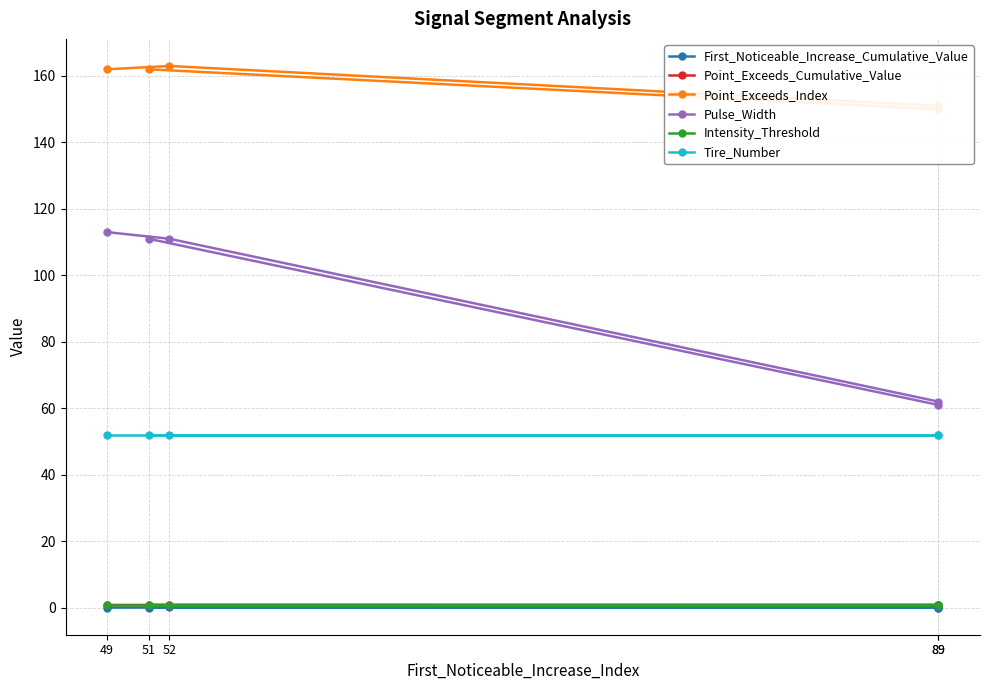

Which series has the largest total across all categories?

Point_Exceeds_Index